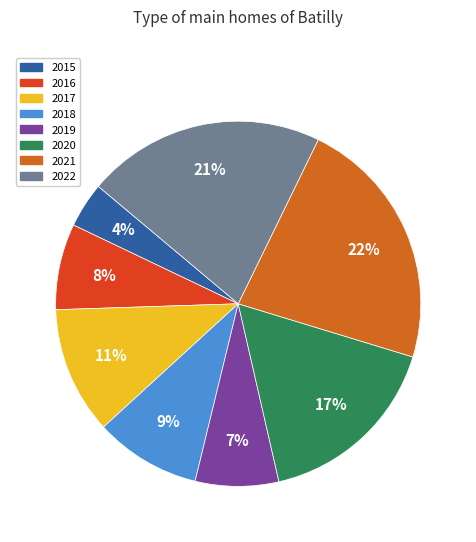

Does 2020 account for over 50% of the chart?

No